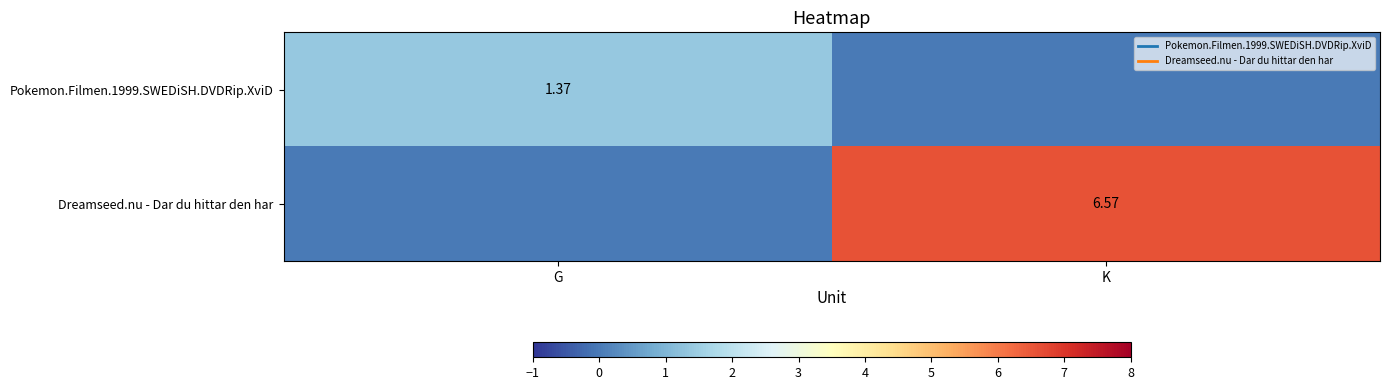

How many Pokemon.Filmen.1999.SWEDiSH.DVDRip.XviD values are between 0 and 1?

1